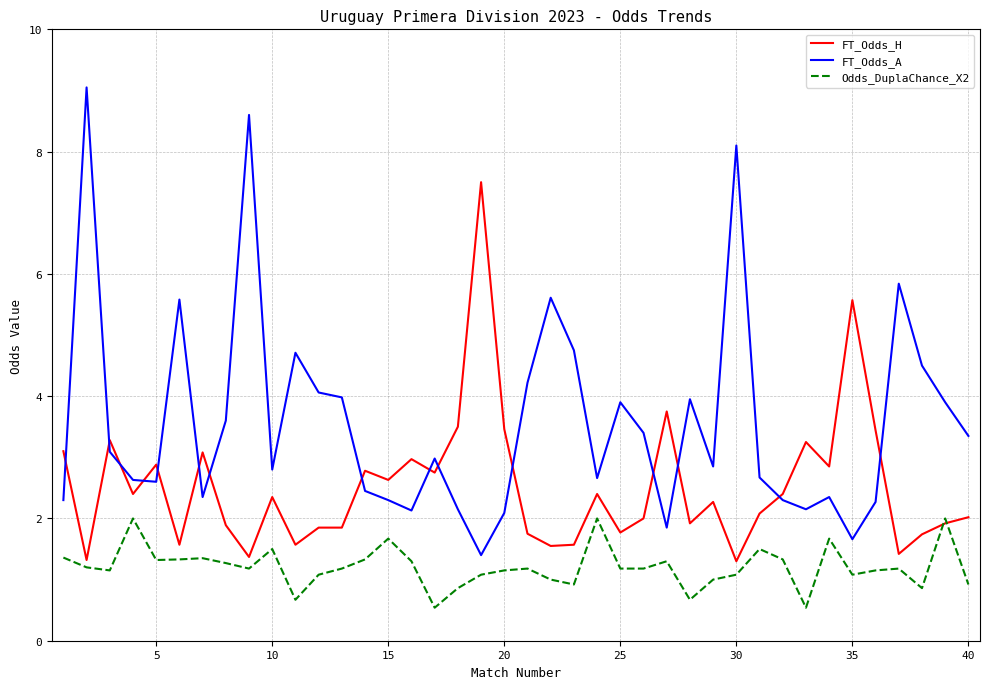

True or false: Odds_DuplaChance_X2 and FT_Odds_A intersect in this chart.

False